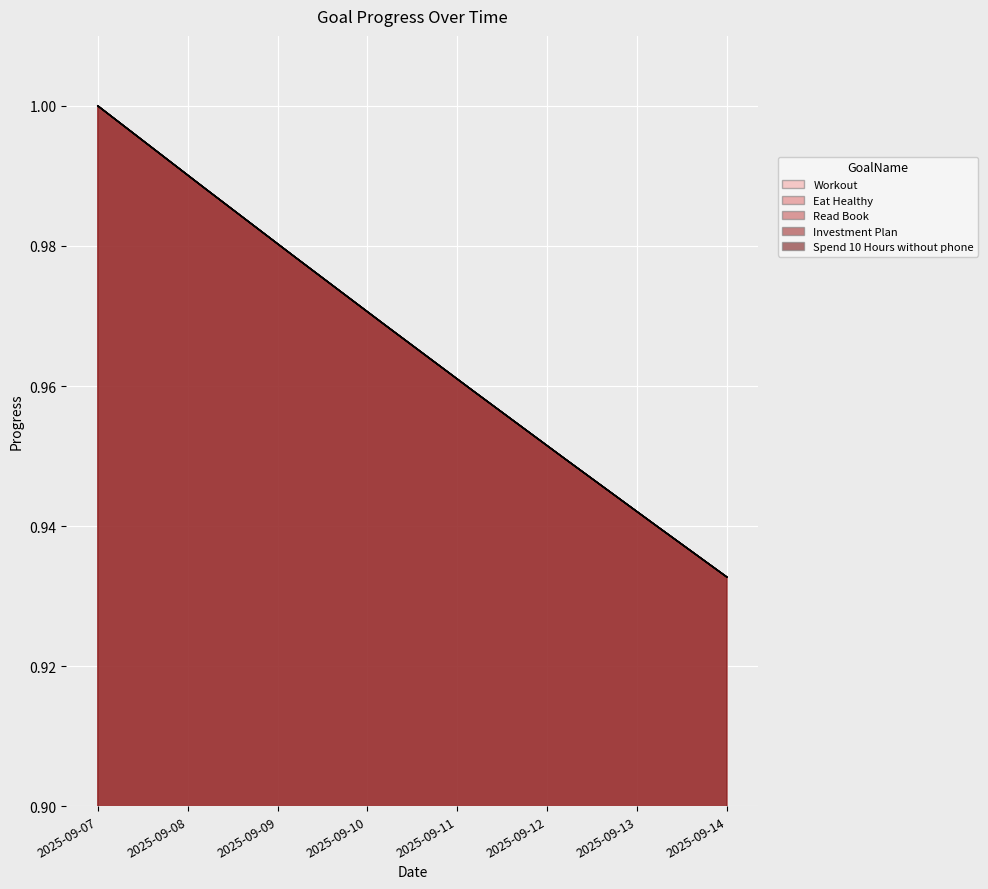

What is the difference between the maximum and minimum values in the Investment Plan series?

0.1